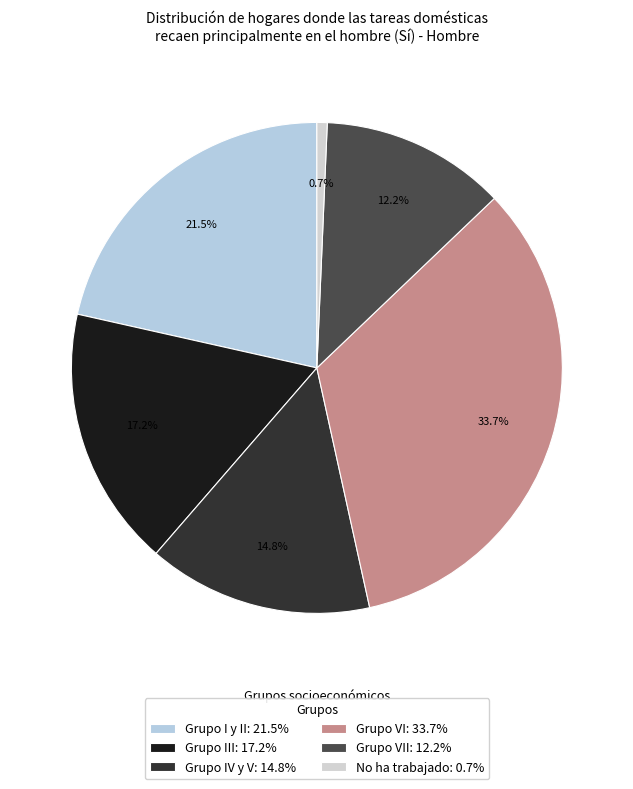

Is there any slice that represents more than half of the pie?

No